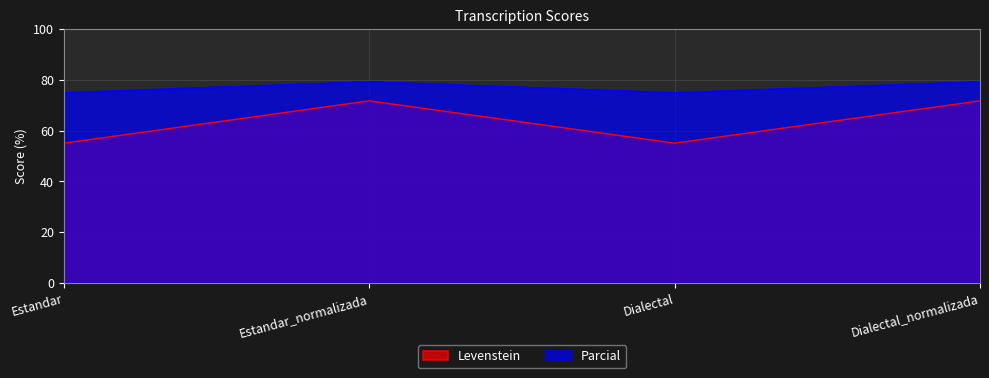

Which category has the lowest value across all series?

Estandar